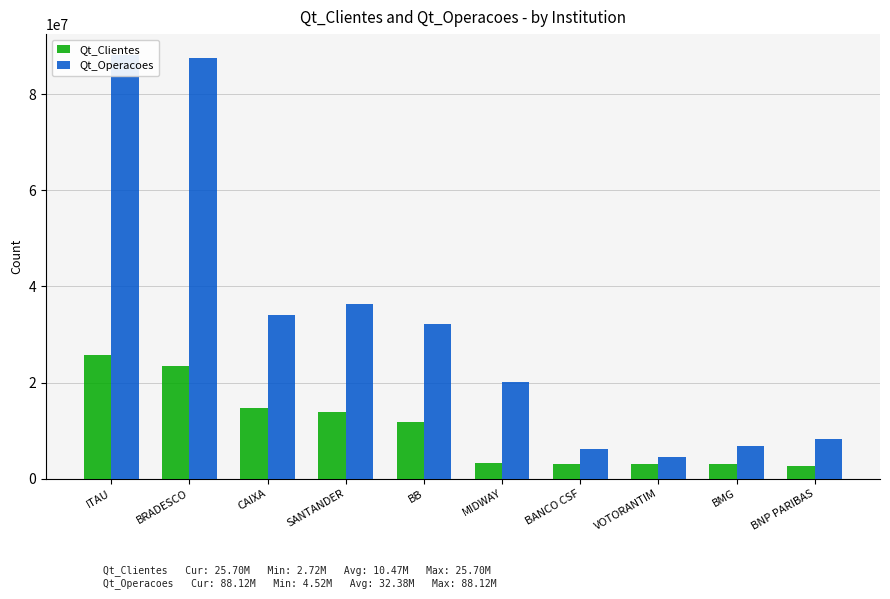

What is the label of the 10th bar from the left?

BNP PARIBAS